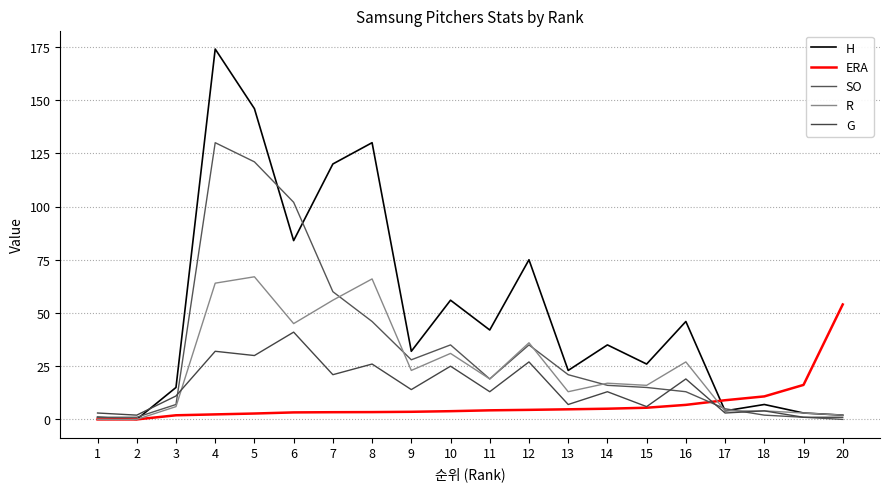

Rank the series by their average value, from lowest to highest.

ERA, G, R, SO, H